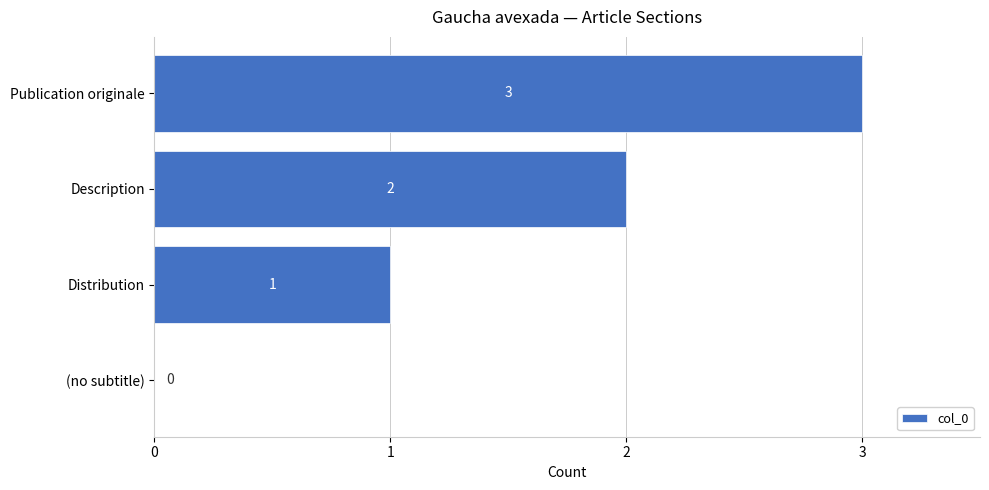

What is the sum of all values?

6